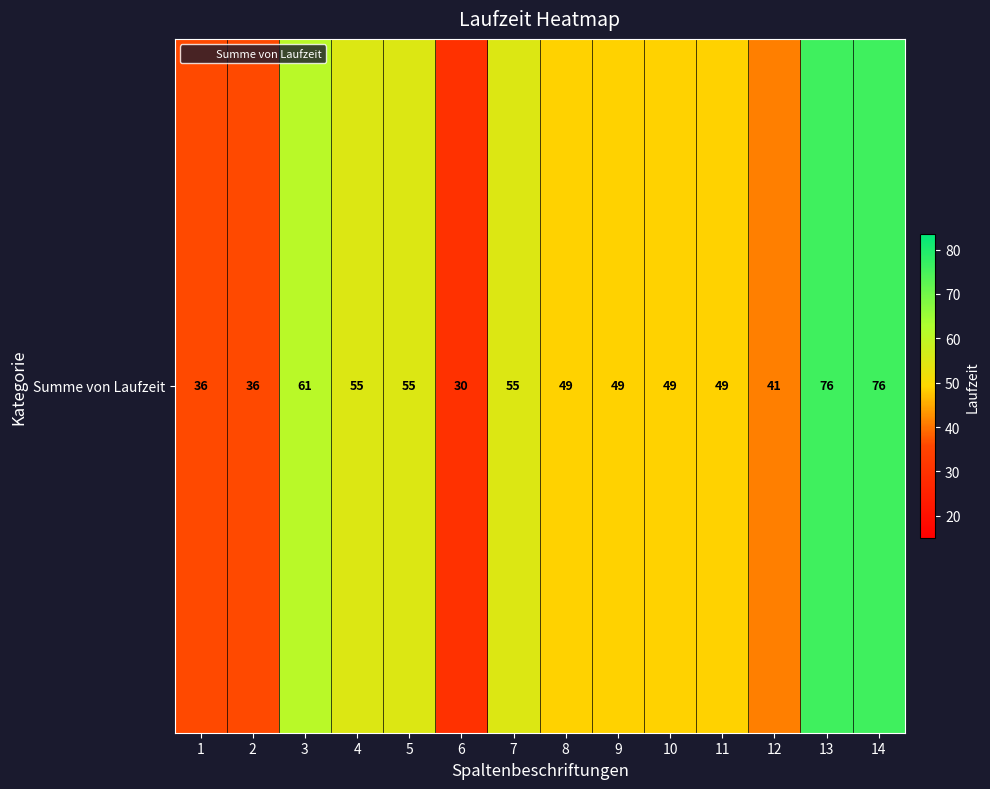

True or false: the data shows 49 at 10.

True